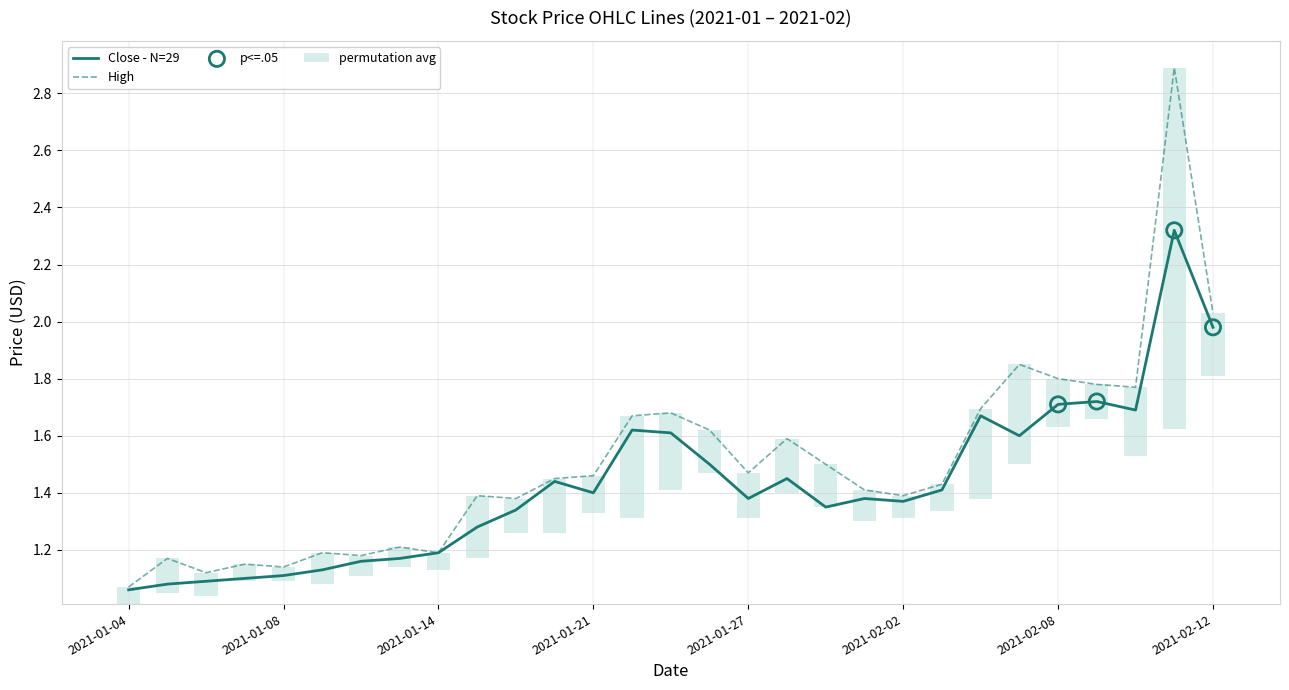

At how many categories does at least one series exceed 1?

29